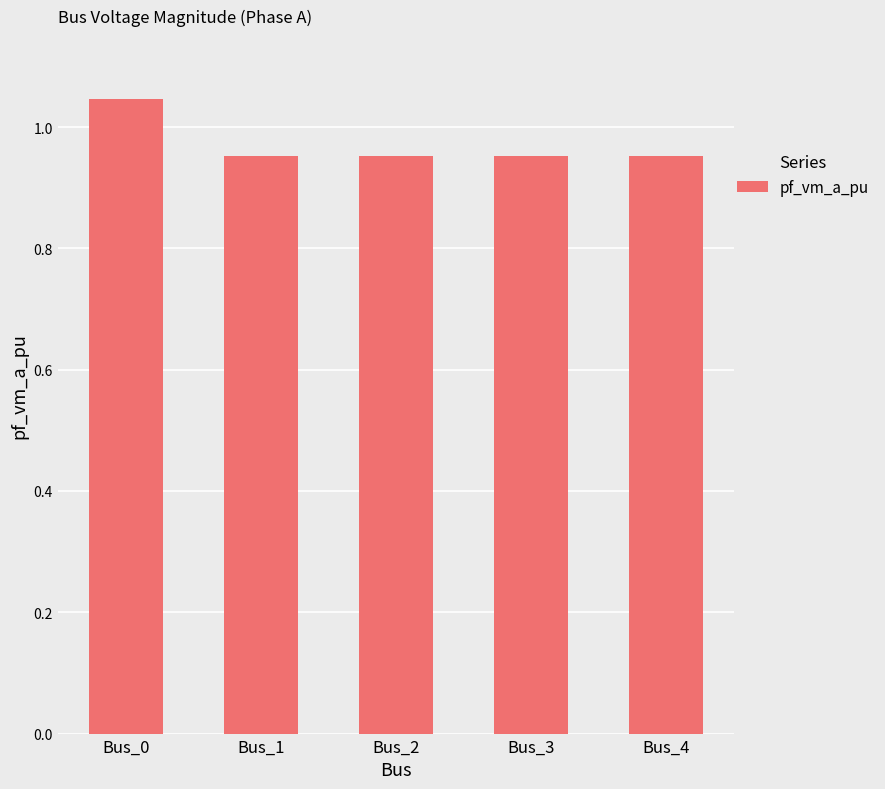

At which category does the chart reach its peak across all series?

Bus_0